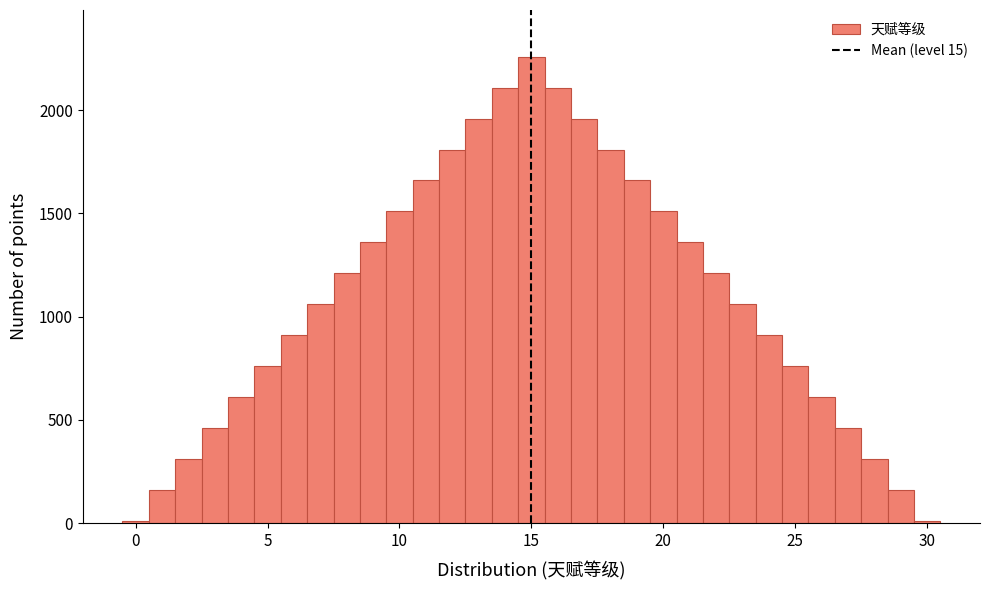

Around what value on the x-axis is the tallest bar? Give the approximate position of its centre, as read against the axis.

15.0